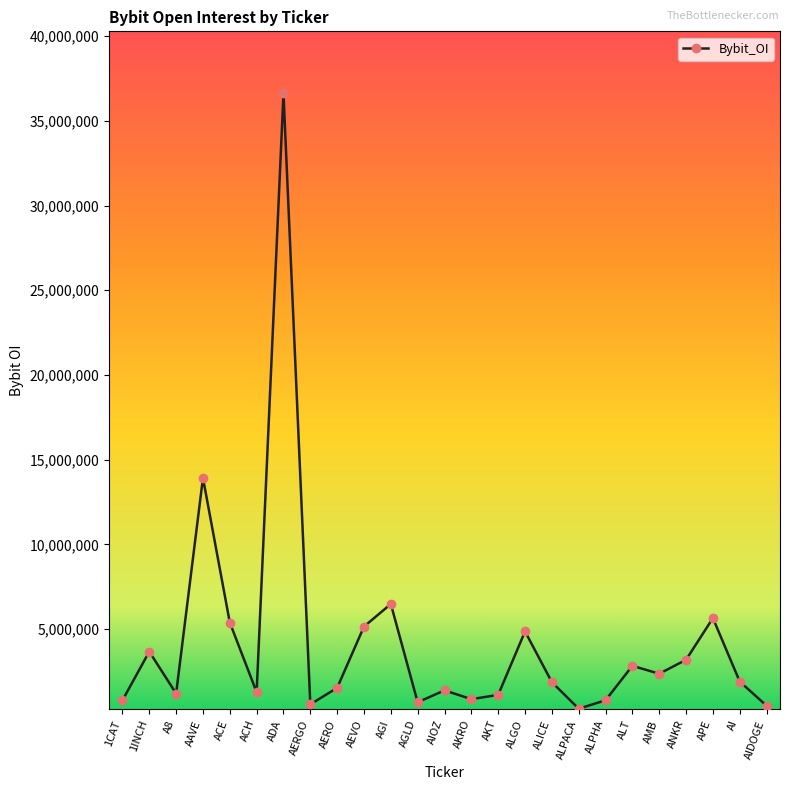

What is the ratio of the value at AKRO to the value at AIDOGE?

1.8